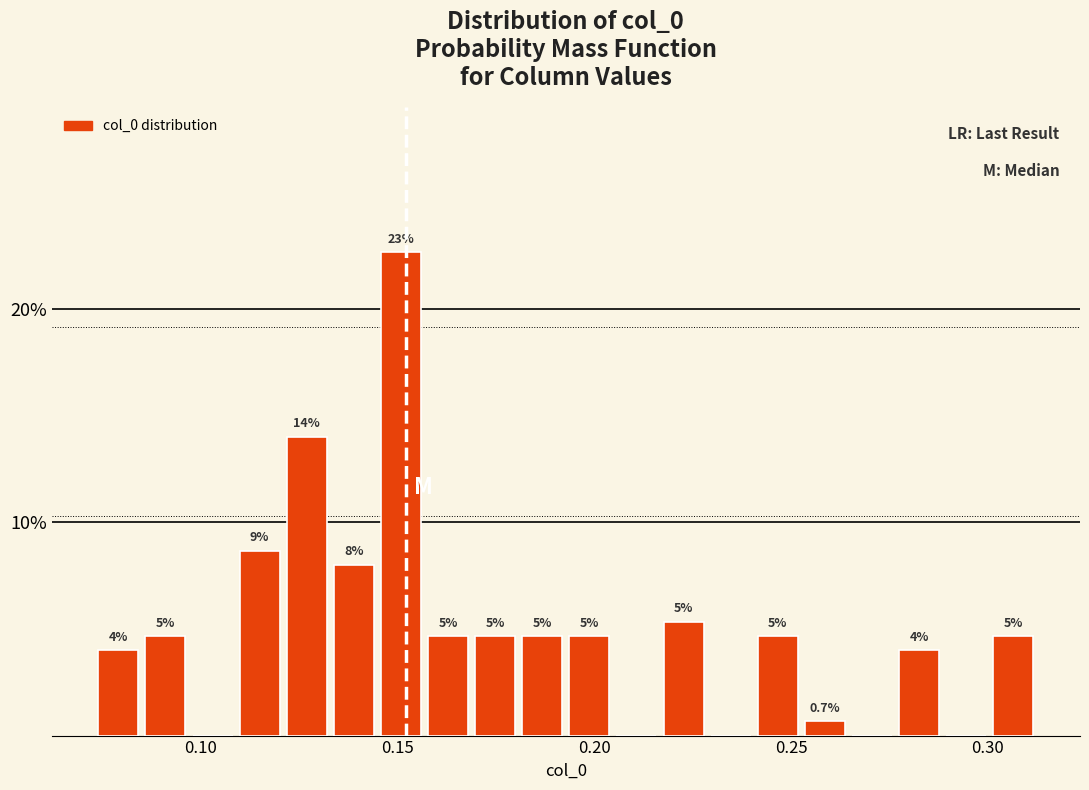

Around what value on the x-axis is the tallest bar? Give the approximate position of its centre, as read against the axis.

0.150